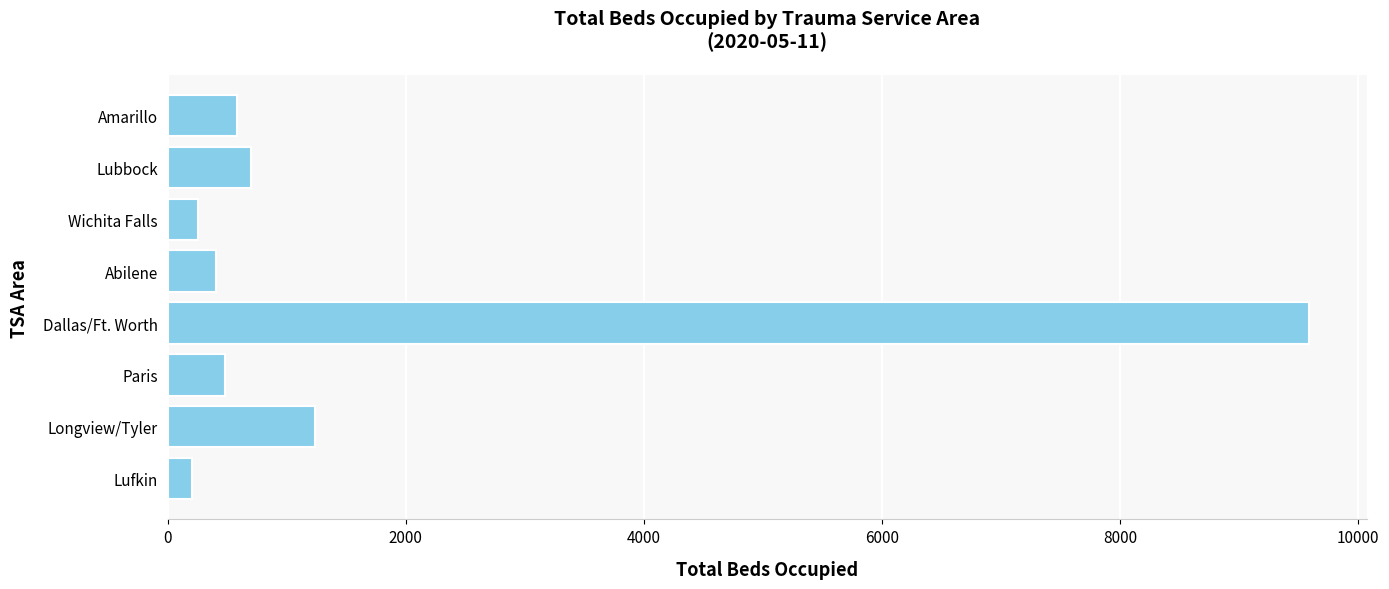

What is the value of the 4th bar from the top?

406